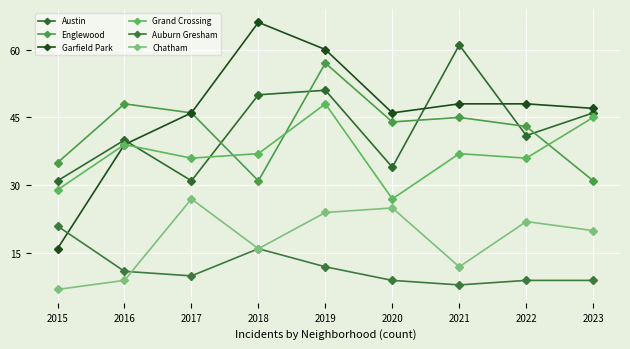

What is the sum of all Auburn Gresham values?

105